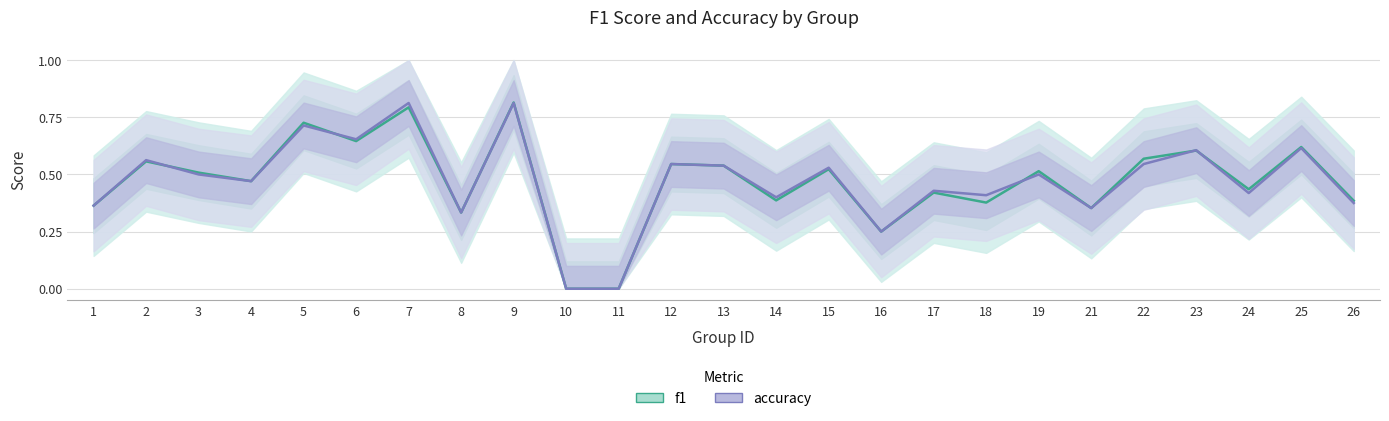

What is the maximum value shown in the chart?

0.8